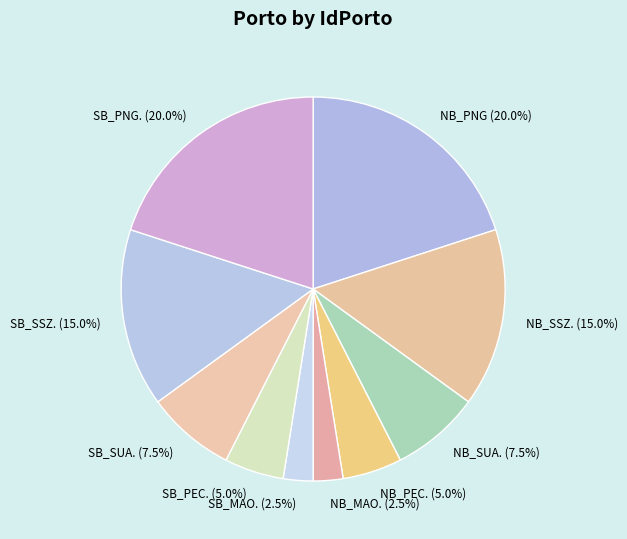

Does any single category account for the majority?

No